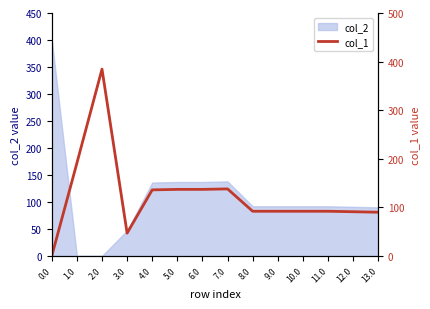

Does the chart display data point markers on the line(s)?

No